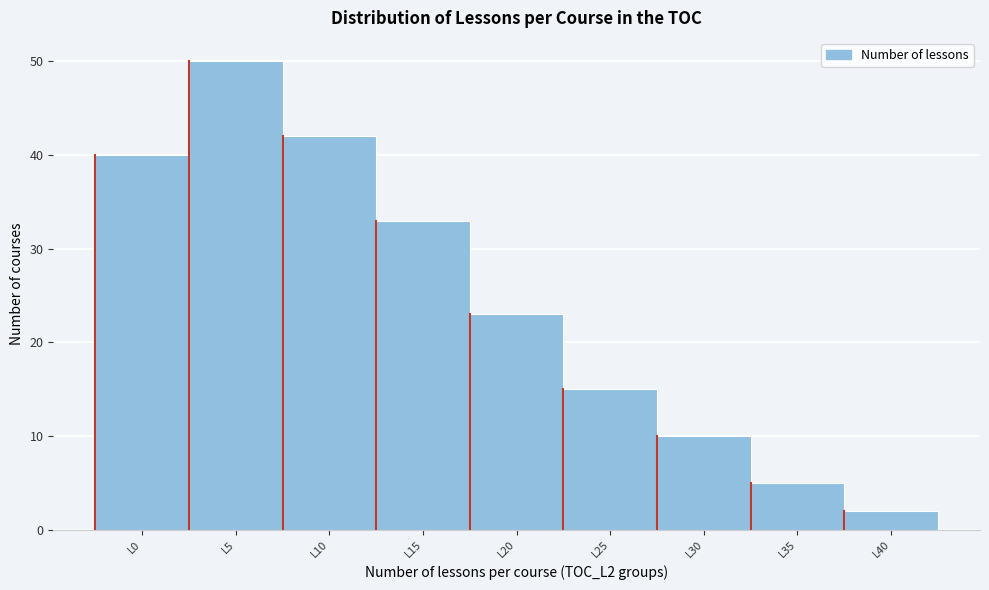

Reading left to right, transcribe all the data shown in this chart.

L0=40	L5=50	L10=42	L15=33	L20=23	L25=15	L30=10	L35=5	L40=2